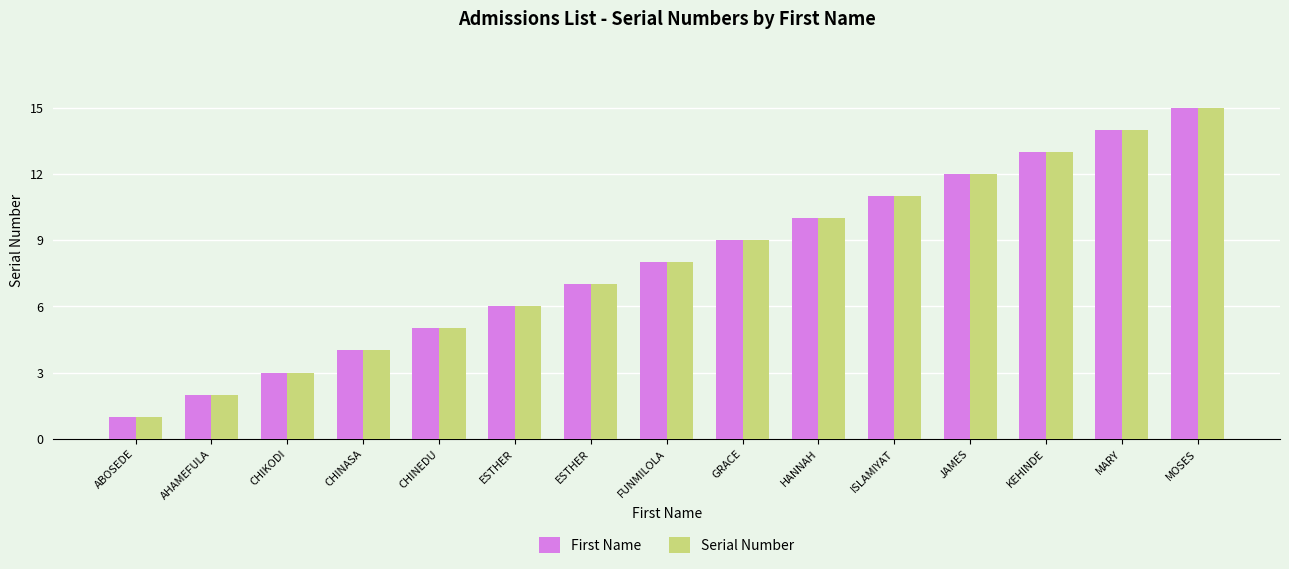

True or false: Serial Number has a value of 0 at ABOSEDE.

False